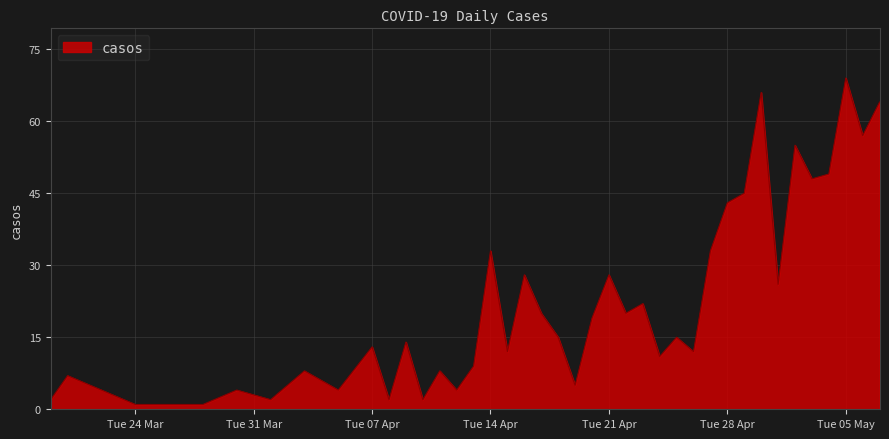

What is the maximum value shown in the chart?

69